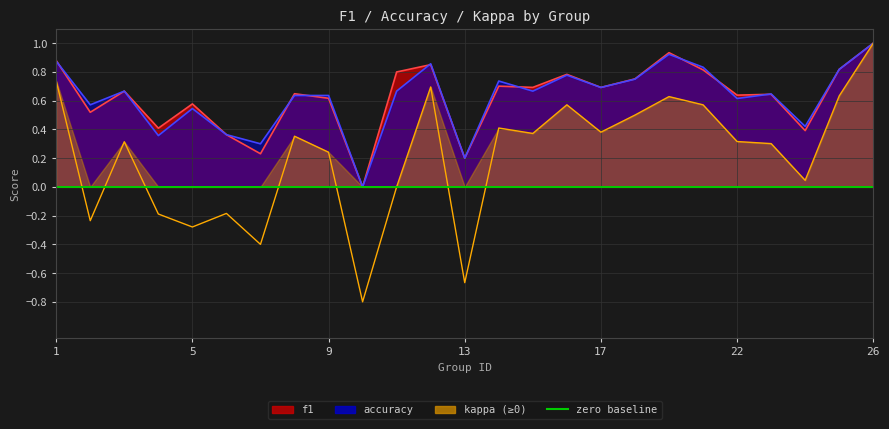

What is the spread (max minus min) of values at 13?

0.9